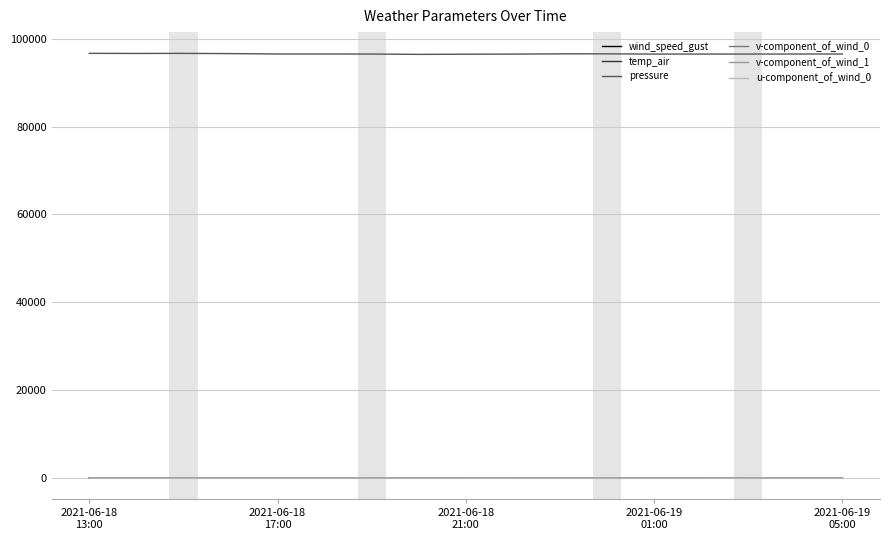

Which series has the largest range (max minus min)?

pressure